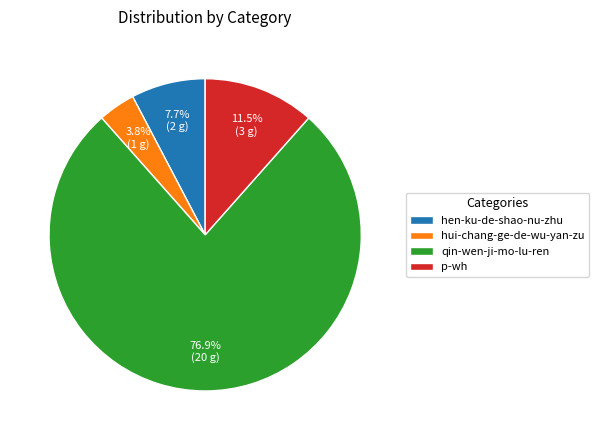

Is it true that p-wh is 26% of the pie?

False